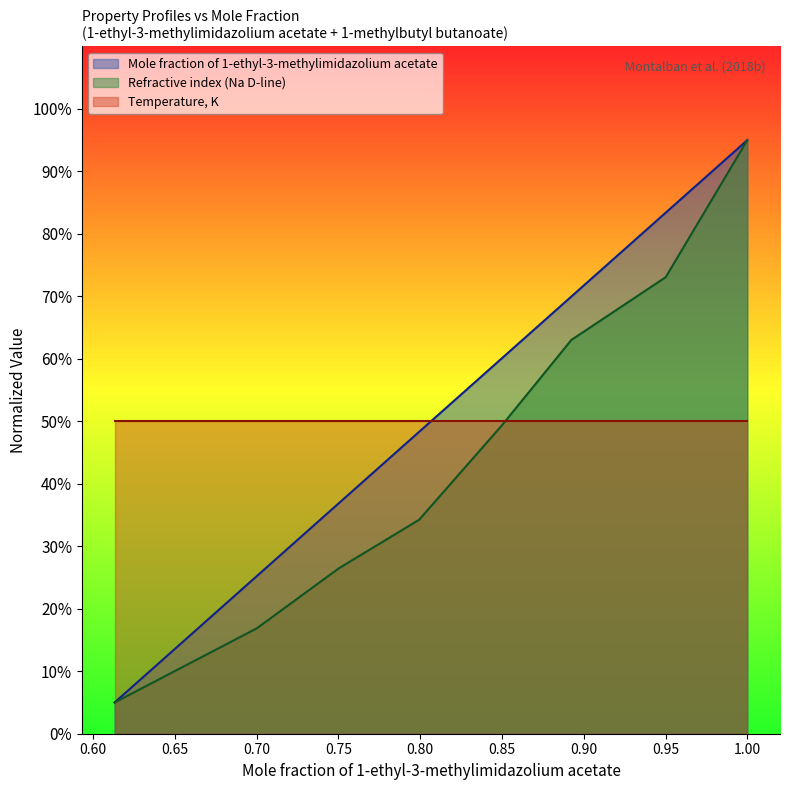

What is the label of the 3rd point from the left?

0.7502